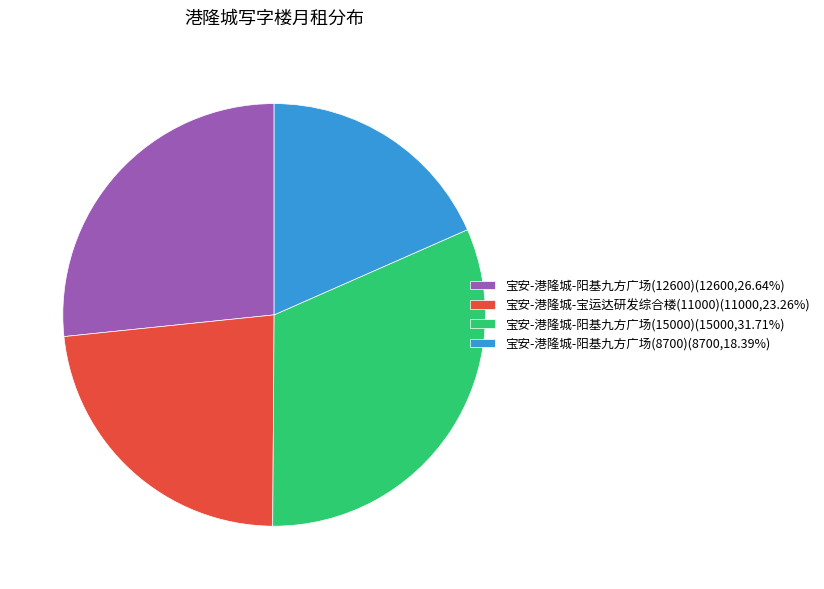

Combined, do 宝安-港隆城-阳基九方广场(15000)(15000,31.71%) and 宝安-港隆城-宝运达研发综合楼(11000)(11000,23.26%) account for over 50%?

Yes